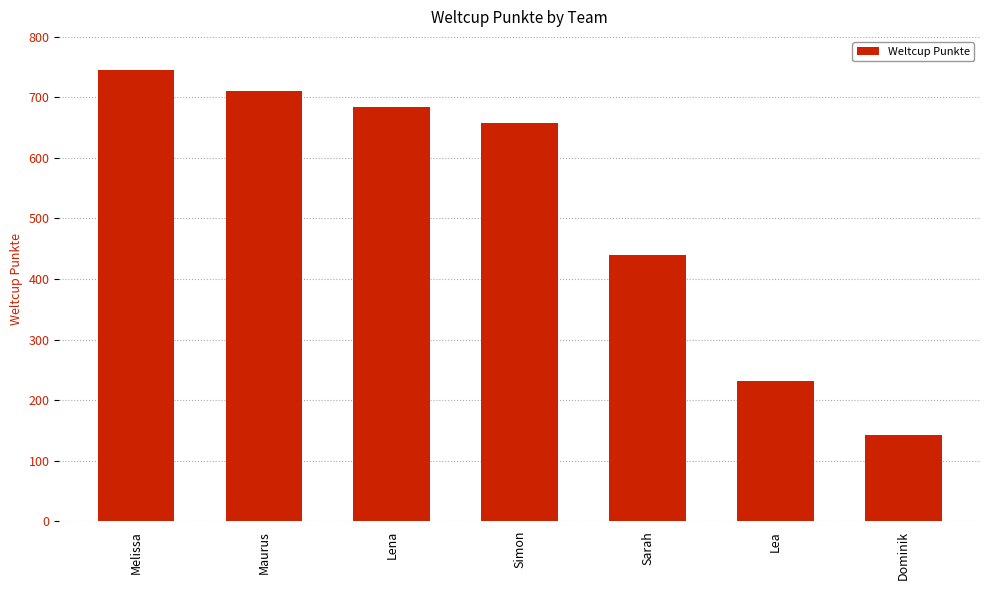

What position from the right is Maurus?

6